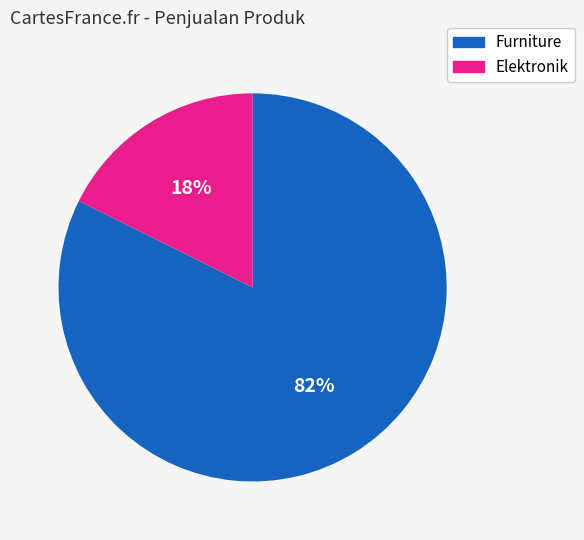

How many slices are in this pie chart?

2